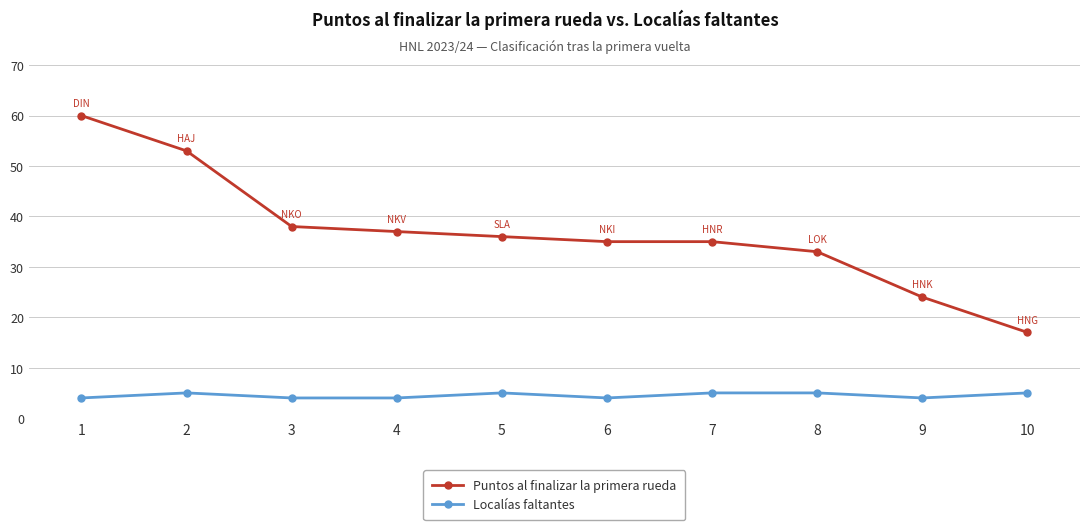

The value of Puntos al finalizar la primera rueda at 3 is 66. True or false?

False